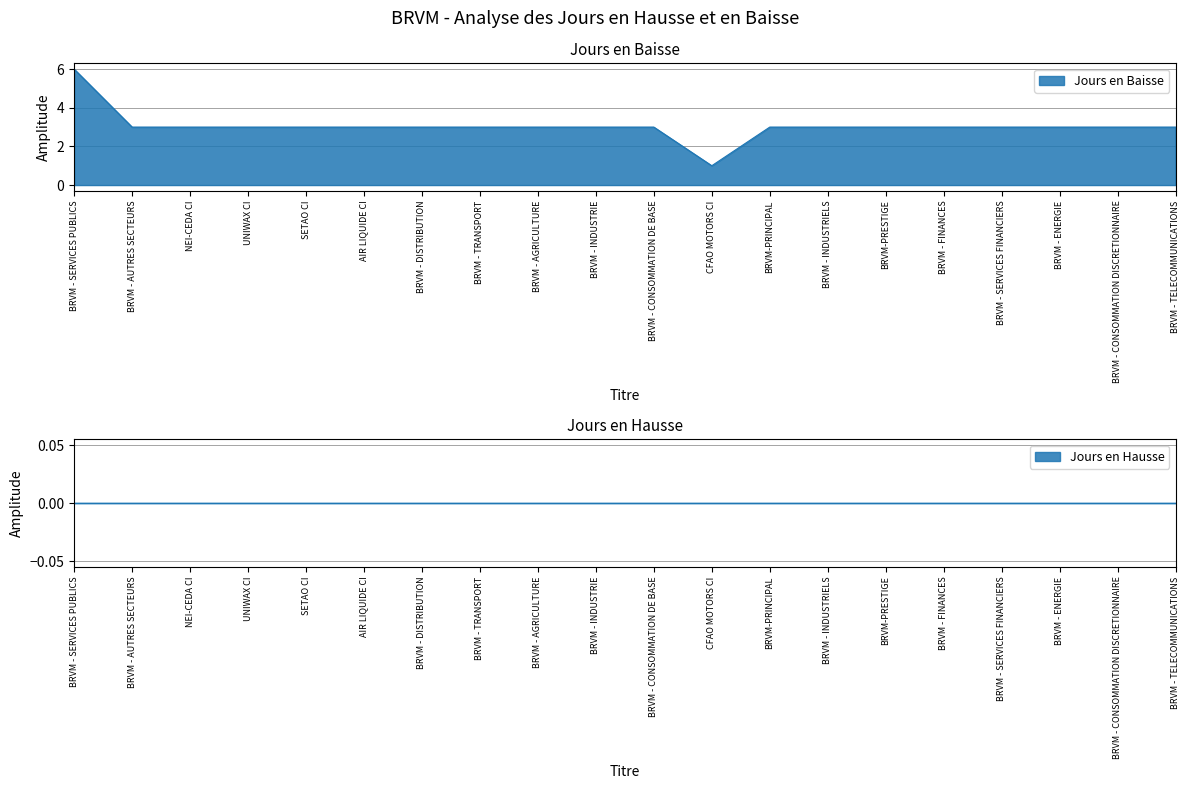

How many lines are shown in the chart?

1